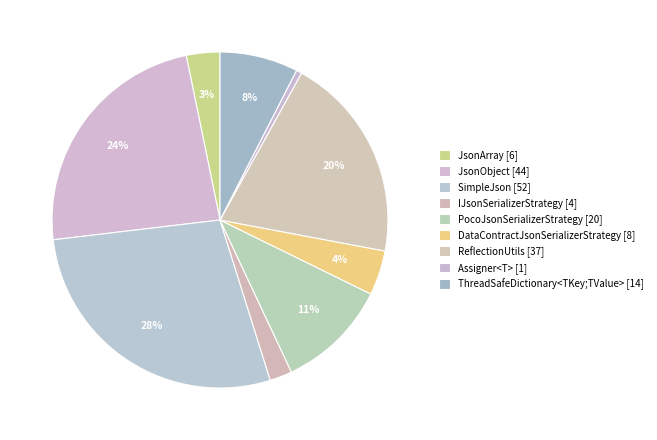

The ReflectionUtils slice represents 8% of the pie. True or false?

False